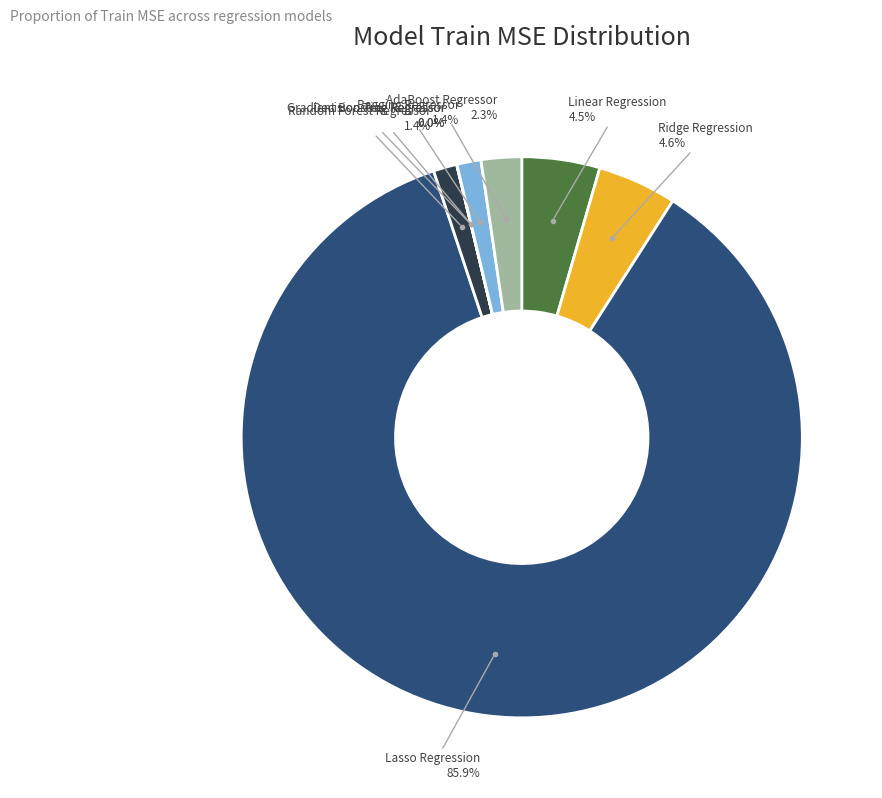

The Random Forest Regressor slice represents 11% of the pie. True or false?

False